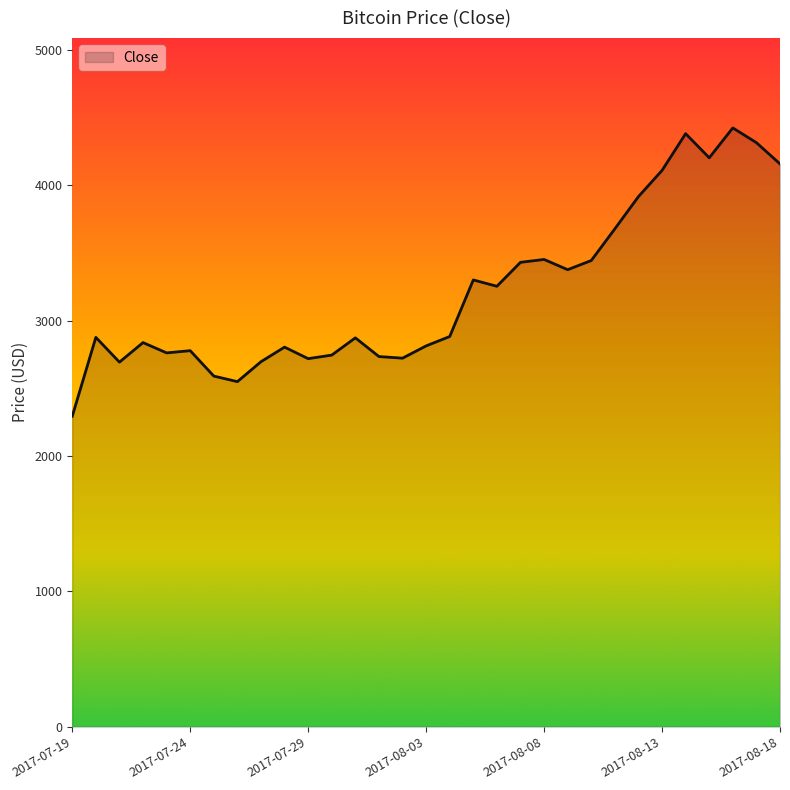

What is the greatest value displayed?

4425.3